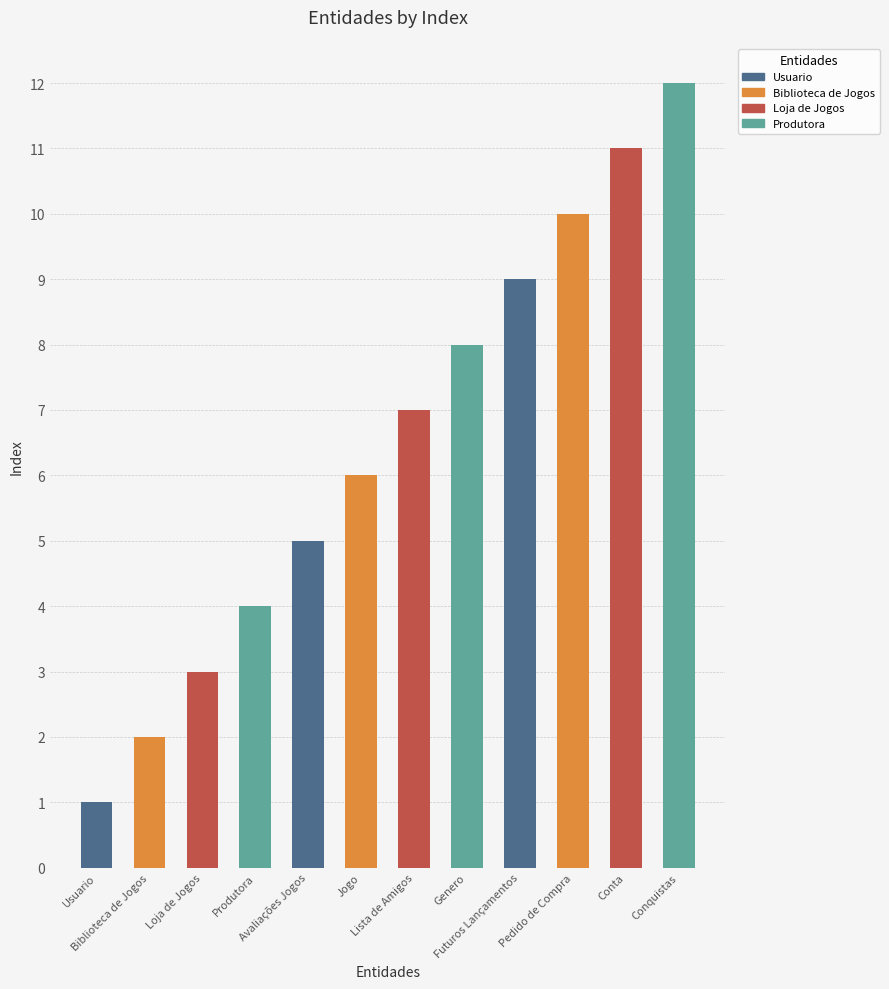

What is the change in value from Usuario to Conta?

+10